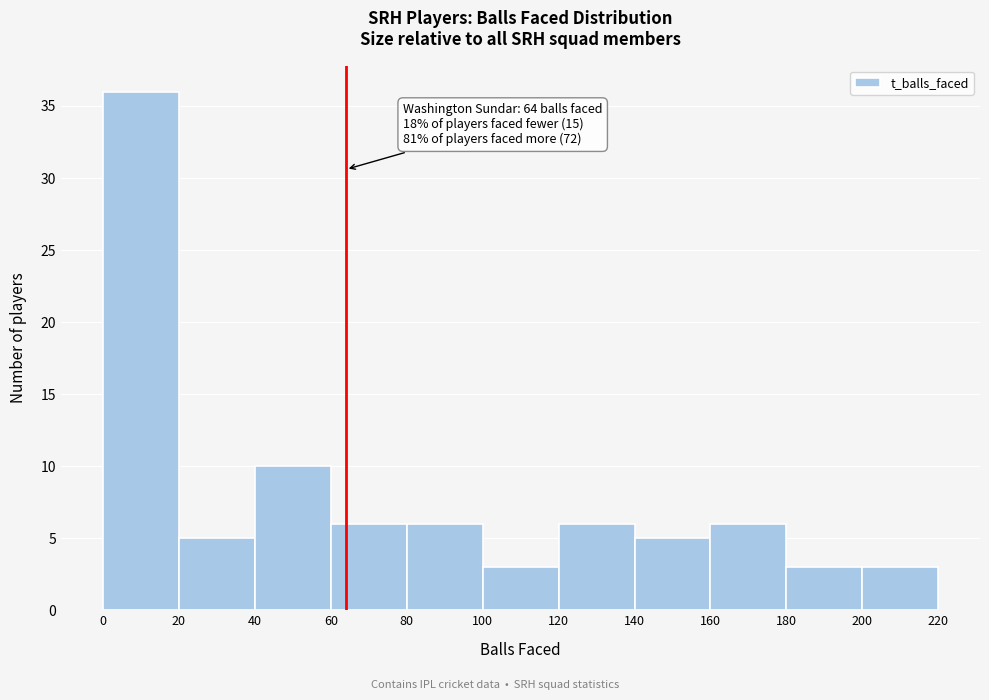

Over which range of the x-axis is the bar tallest?

0 to 20